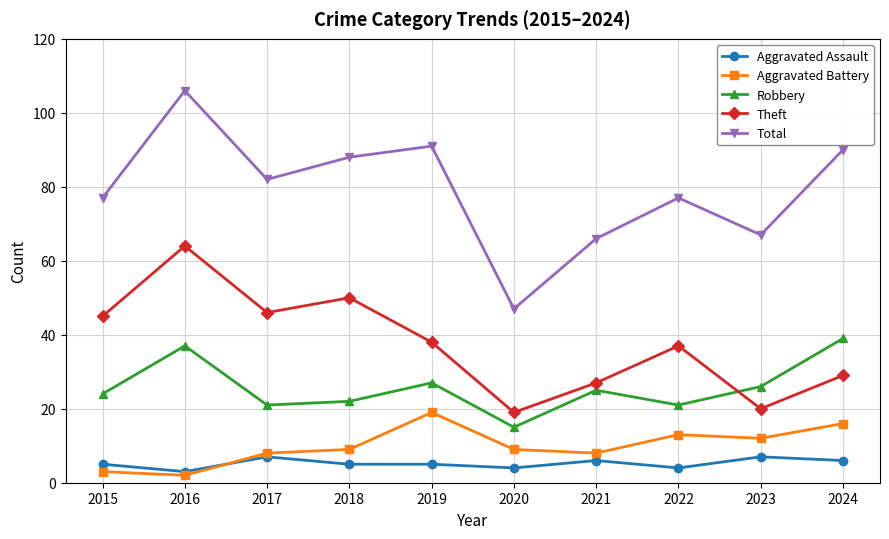

Is the value of Aggravated Battery at 2022 greater than the value of Robbery at 2016?

No